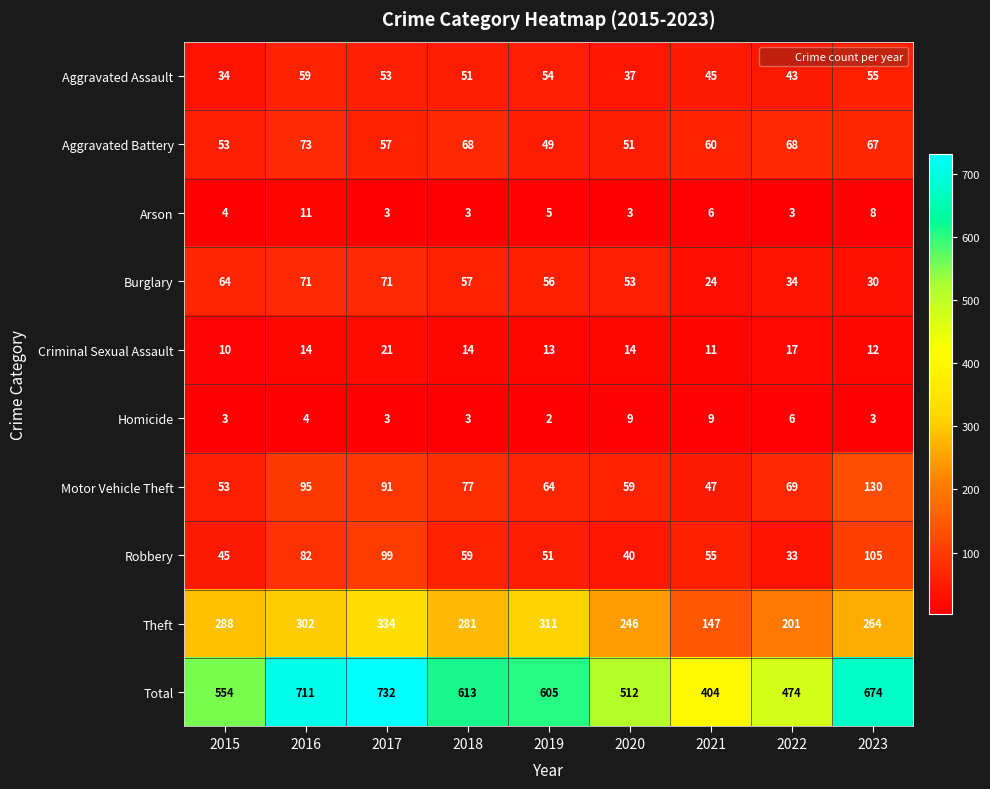

What is the difference between the Robbery values at 2016 and 2018?

23